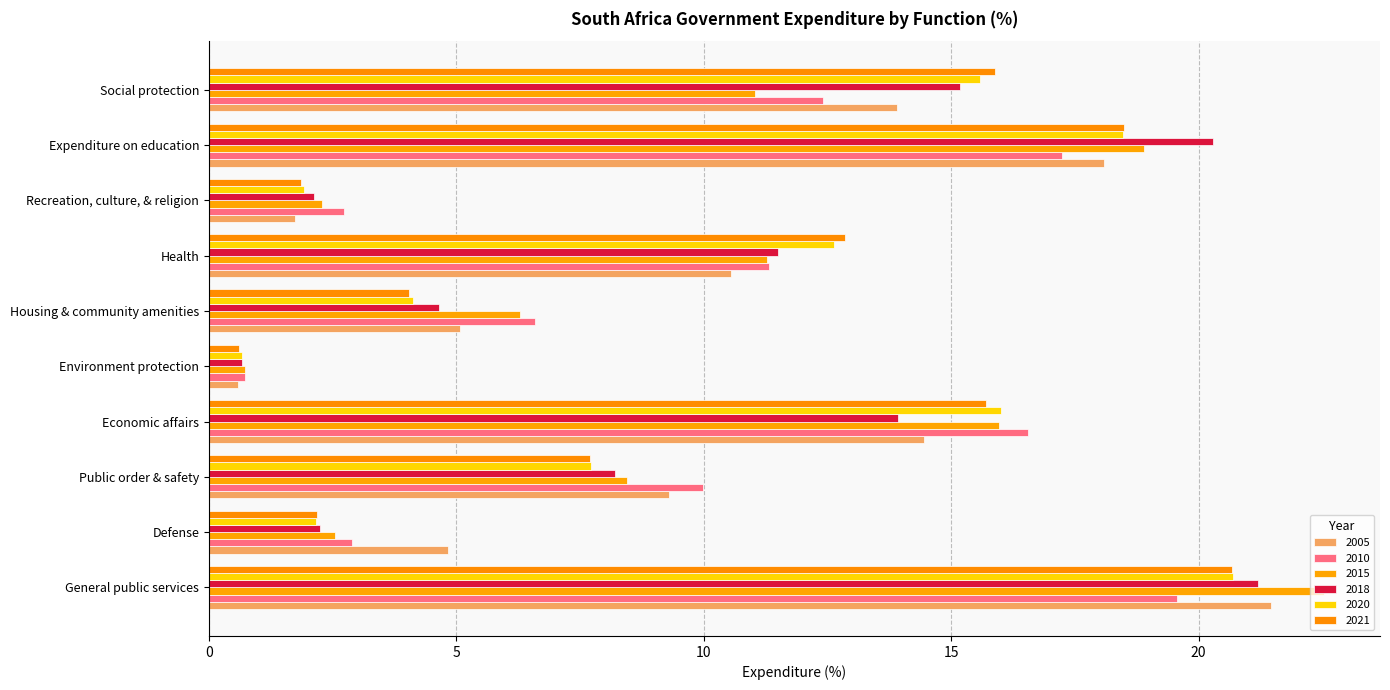

List the series in order of their peak value, highest first.

2015, 2005, 2018, 2020, 2021, 2010